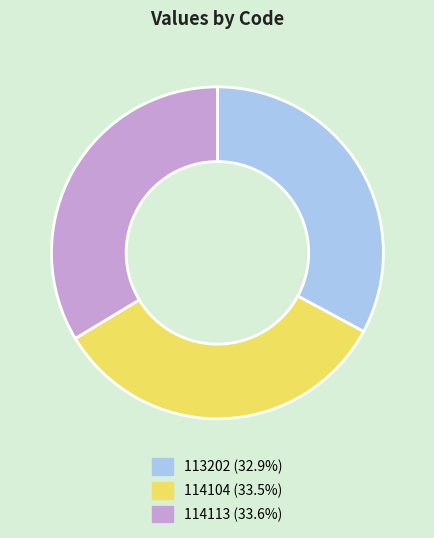

Approximately how many times larger is the value at 114113 compared to 114104?

1.0